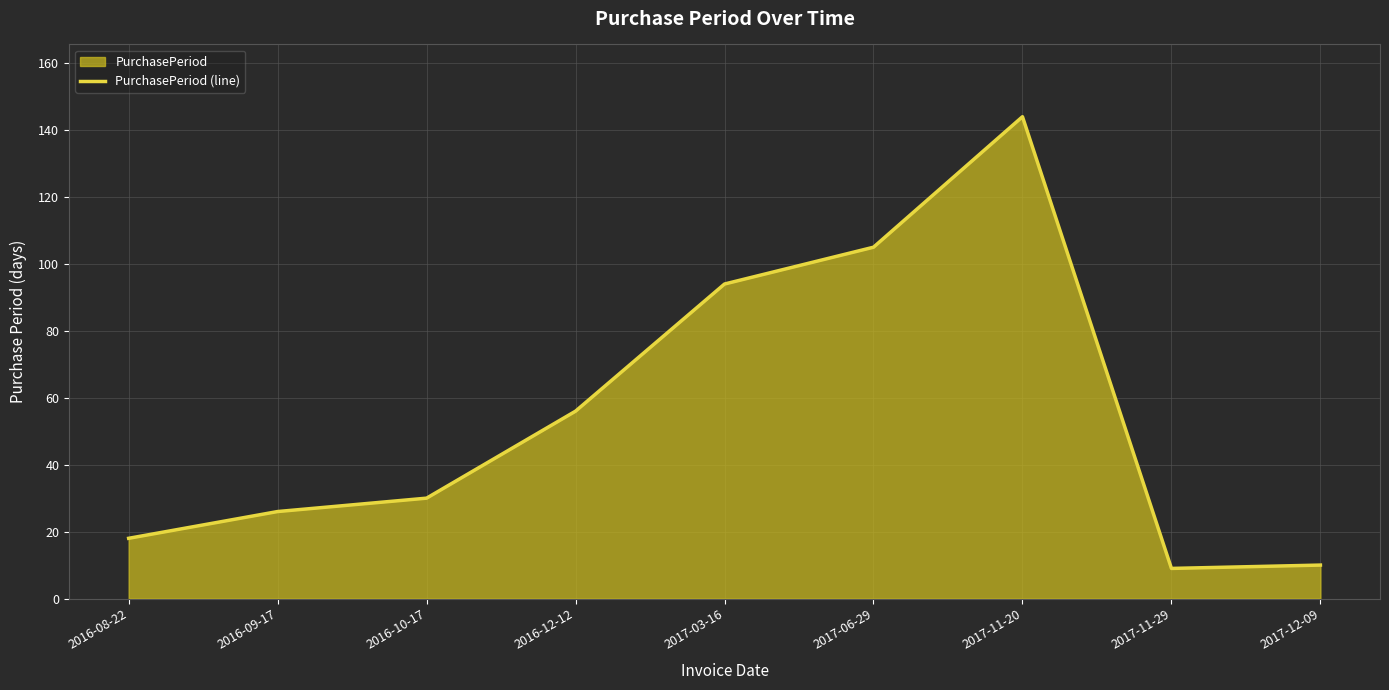

Reading left to right, what are all the values shown in this chart?

18	26	30	56	94	105	144	9	10